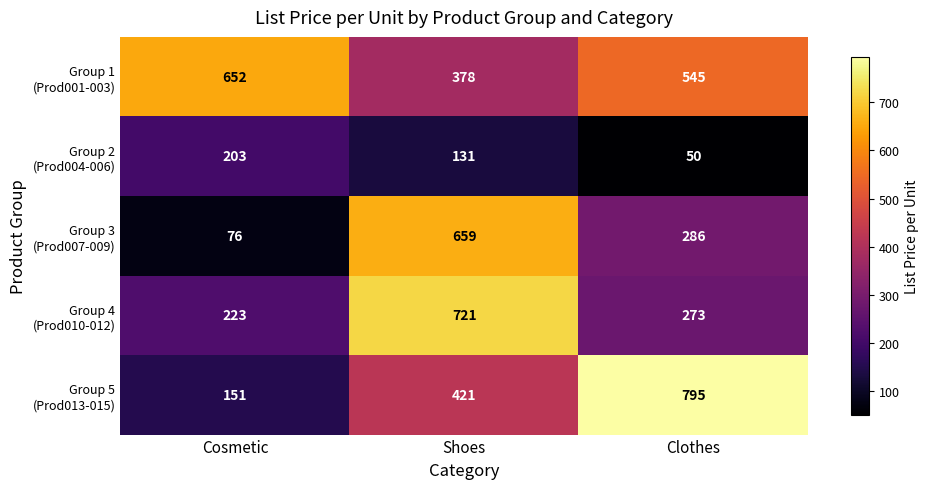

What is the spread (max minus min) of values at Shoes?

590